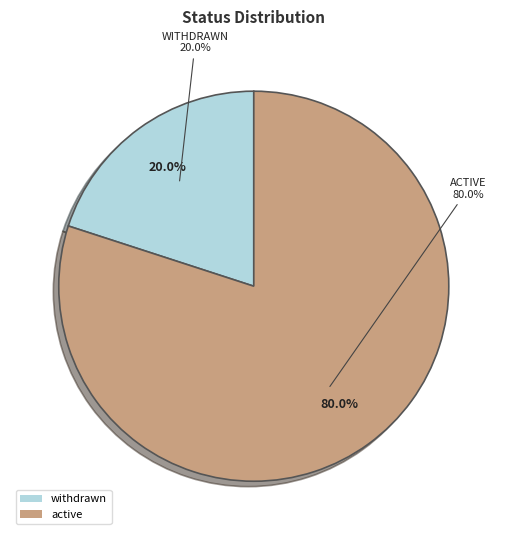

Count the number of slices in the pie.

2